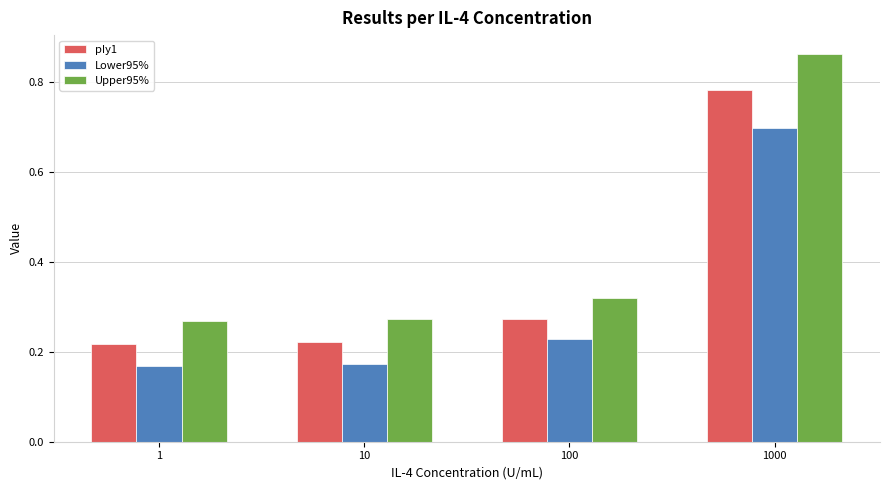

Are the bars horizontal?

No